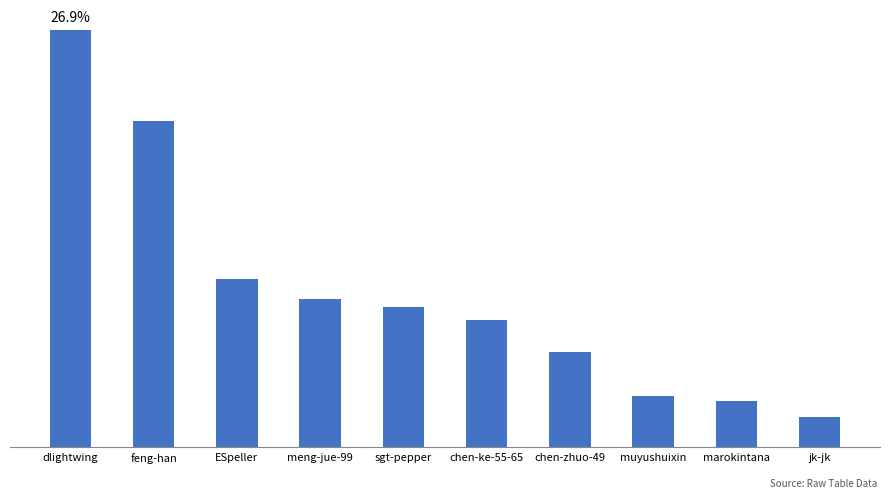

What is the change in value from dlightwing to sgt-pepper?

-177356